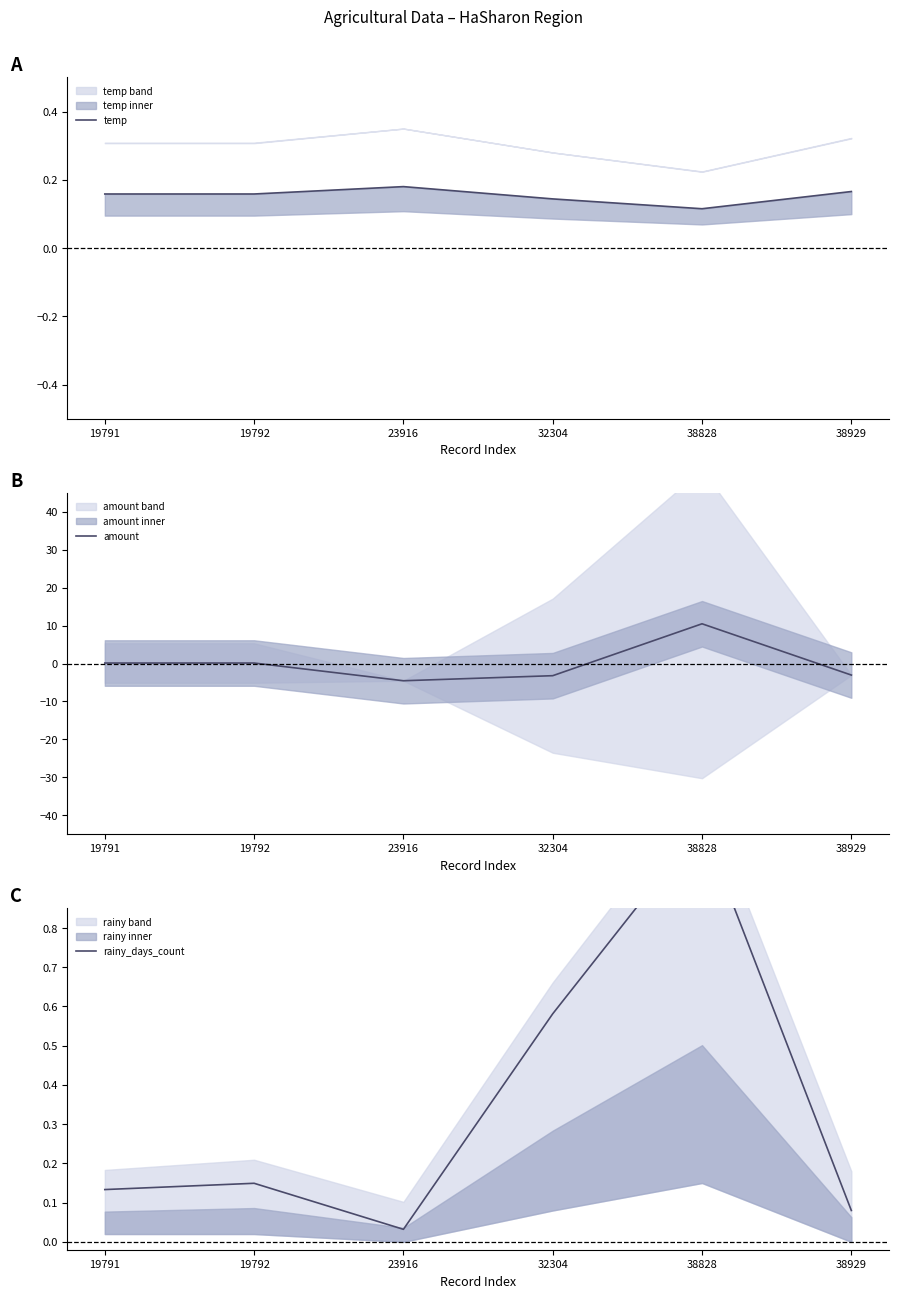

At which label does rainy_days_count reach its minimum?

23916